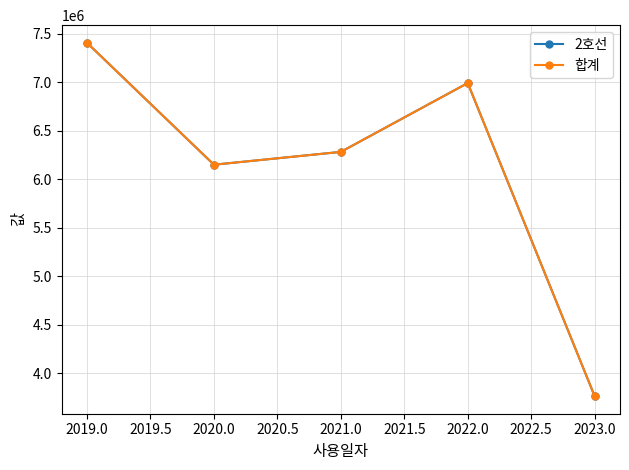

List the series in order of their peak value, lowest first.

2호선, 합계